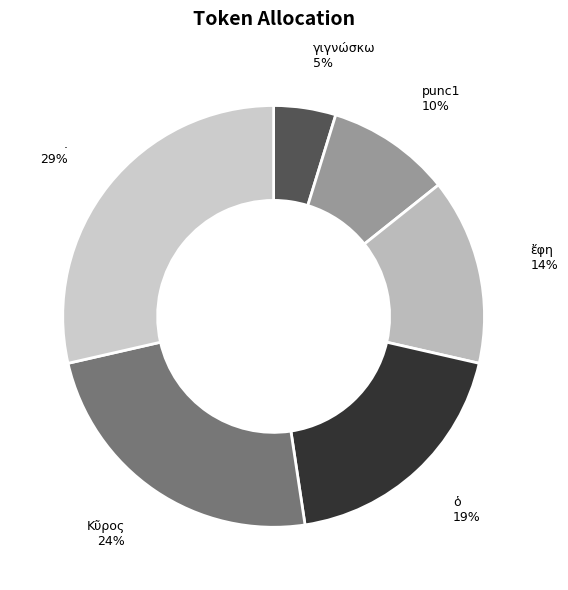

To the nearest percent, what percentage of the pie is punc1?

10%